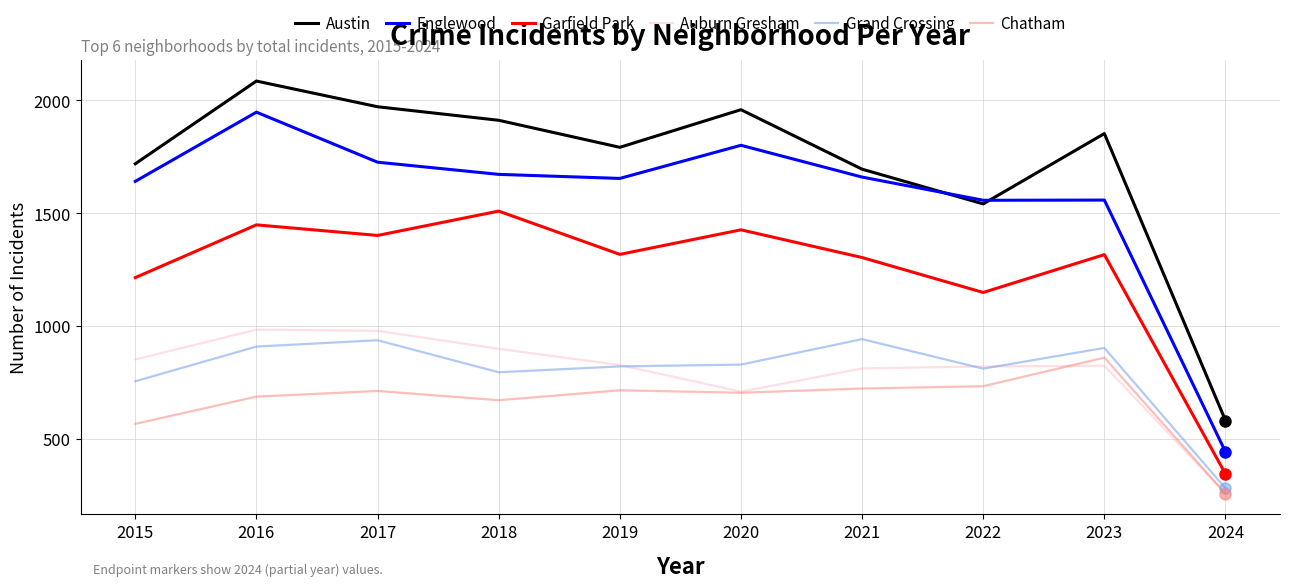

True or false: Grand Crossing and Englewood cross at least once.

False